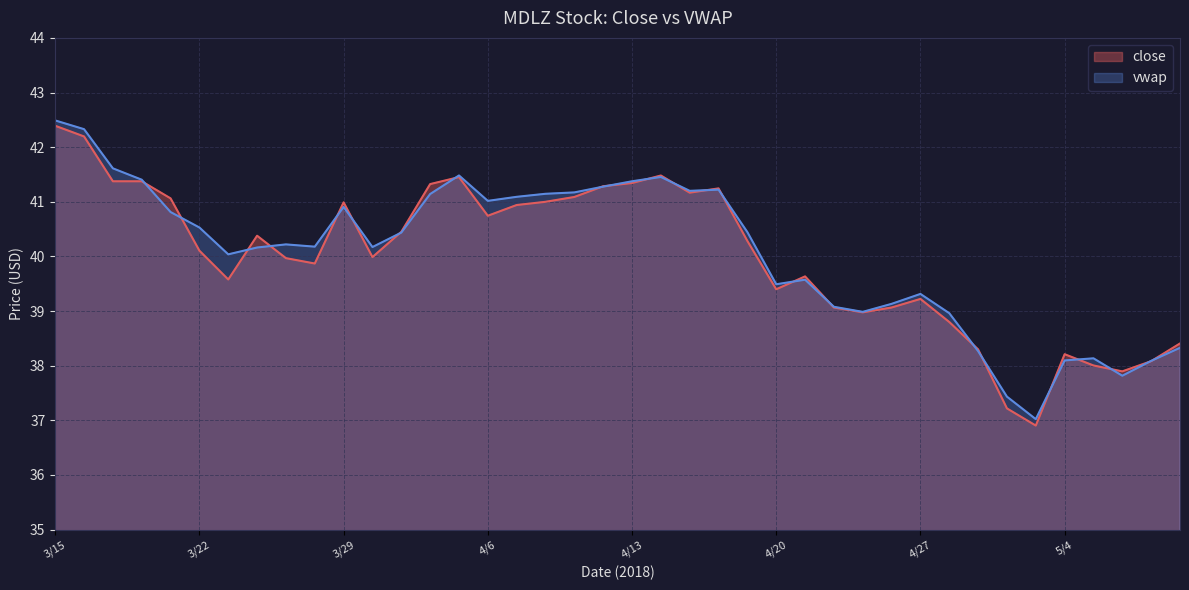

What is the average value of the close series?

40.0